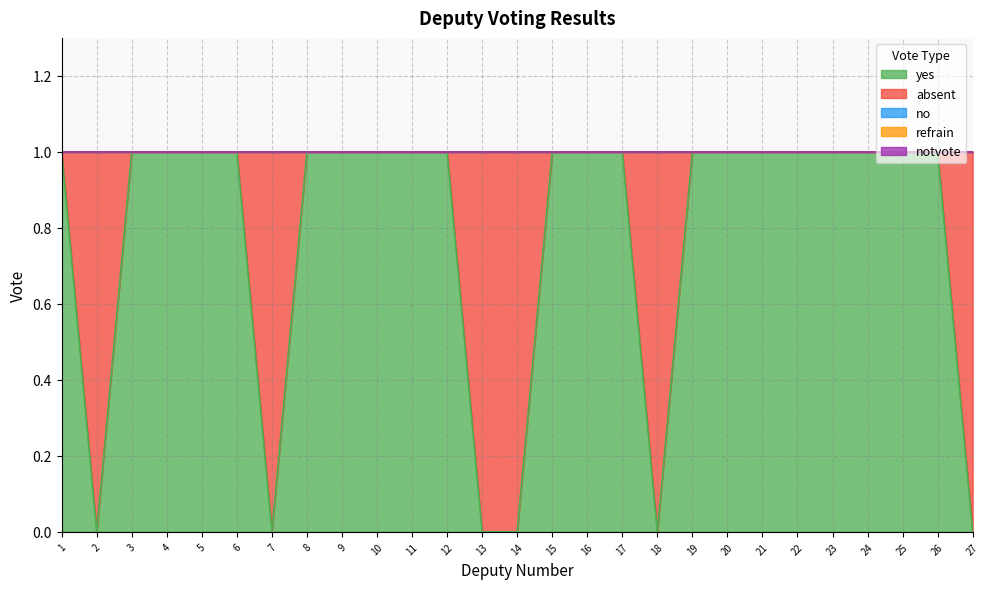

What is the average value of the yes series?

1